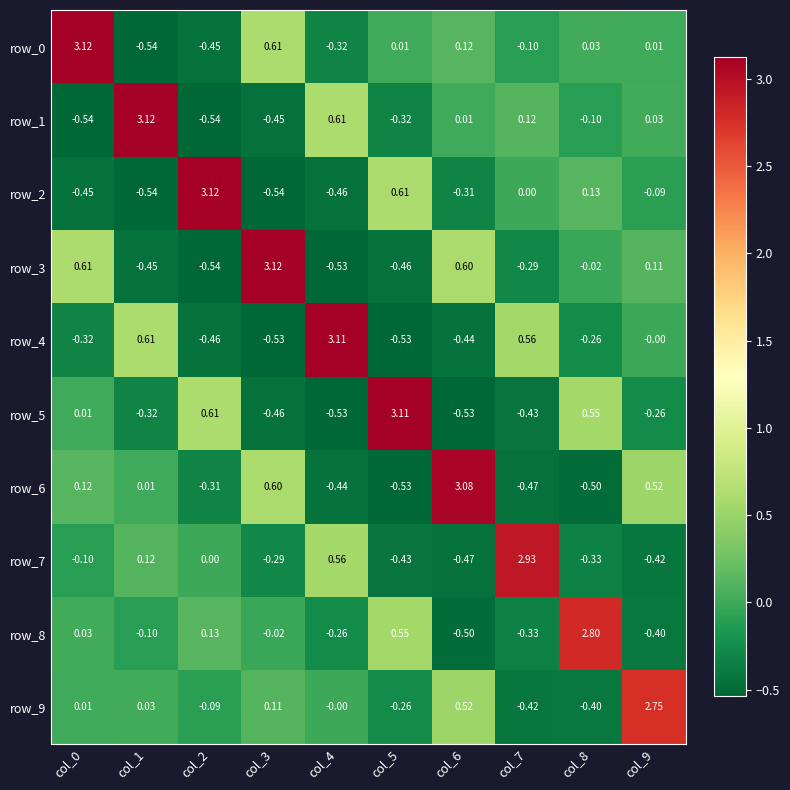

Which series changed the most between col_2 and col_9?

row_2